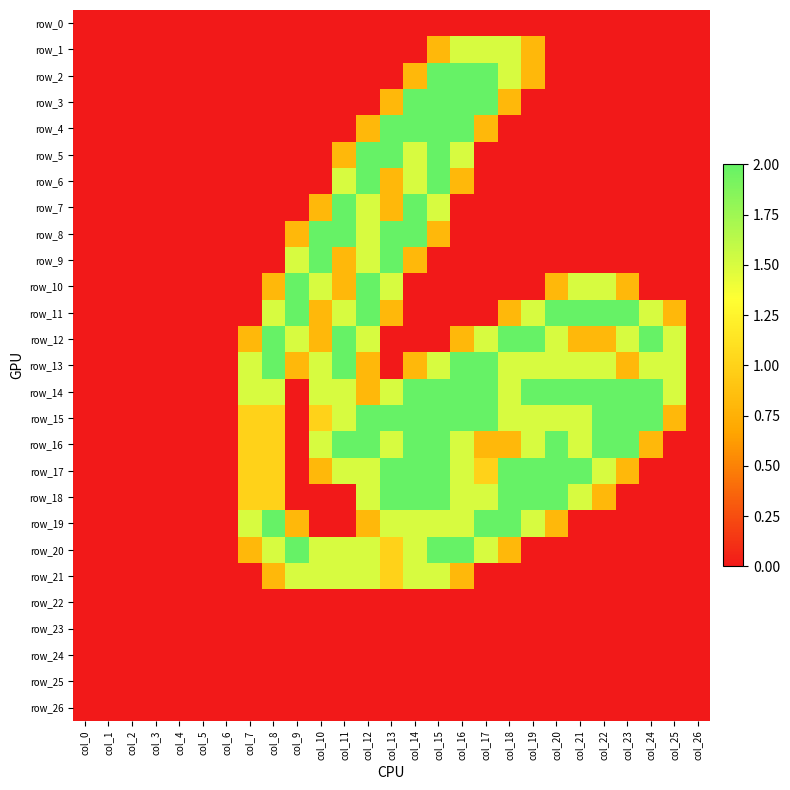

The value of row_21 at col_11 is 1.5. True or false?

True